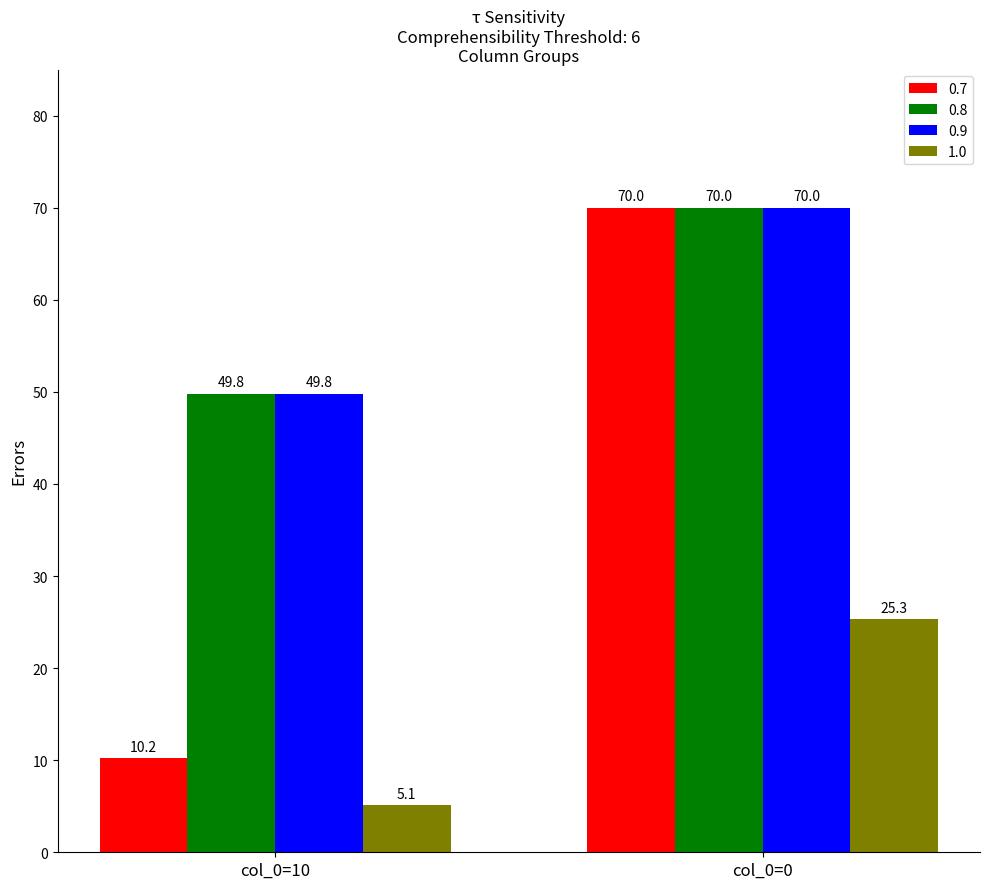

Does the chart contain stacked bars?

No